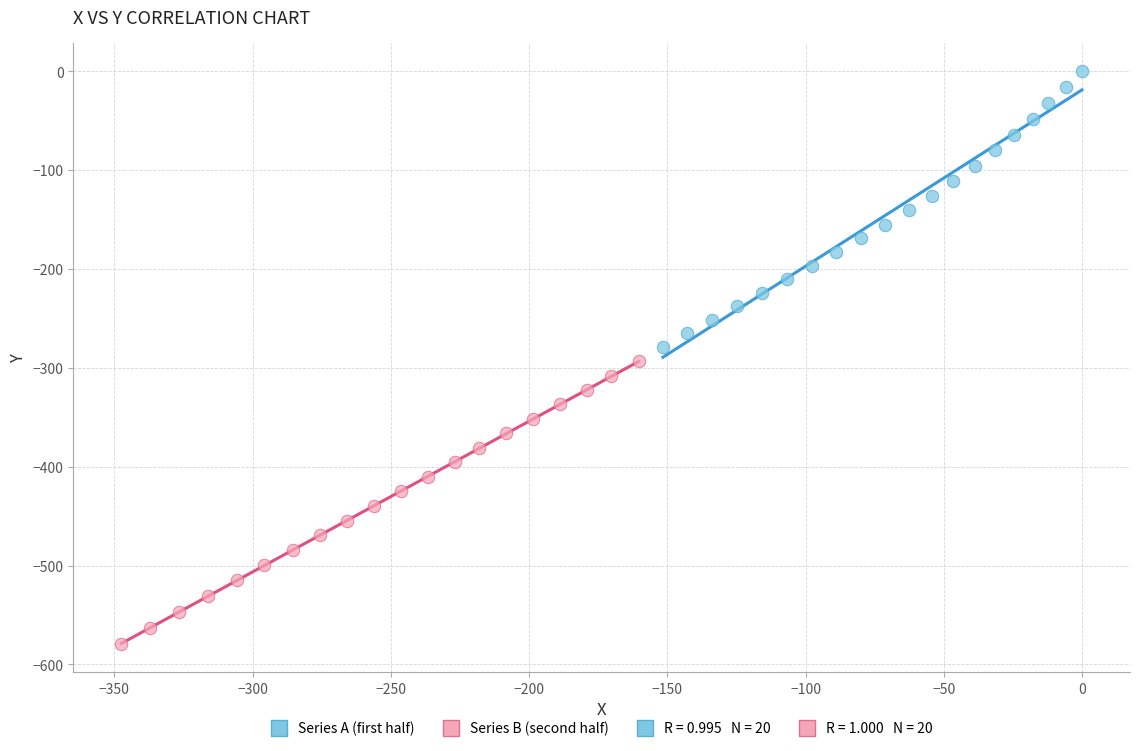

Which series reaches the maximum Y coordinate?

Series A (first half)